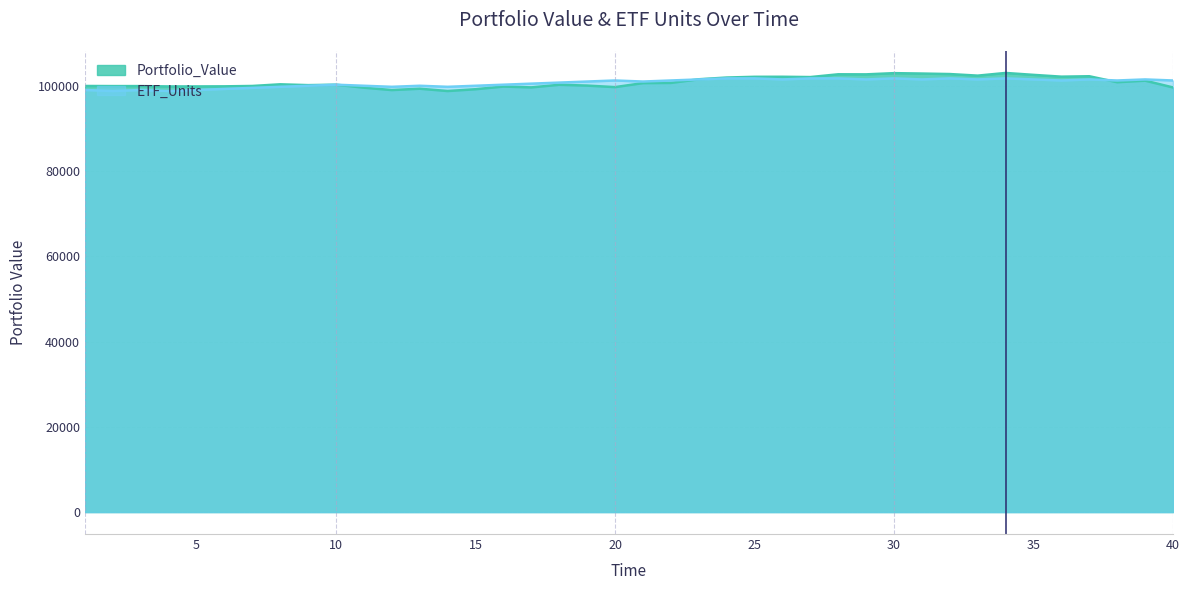

In Portfolio_Value, how many points are higher than both neighbors (excluding endpoints)?

11